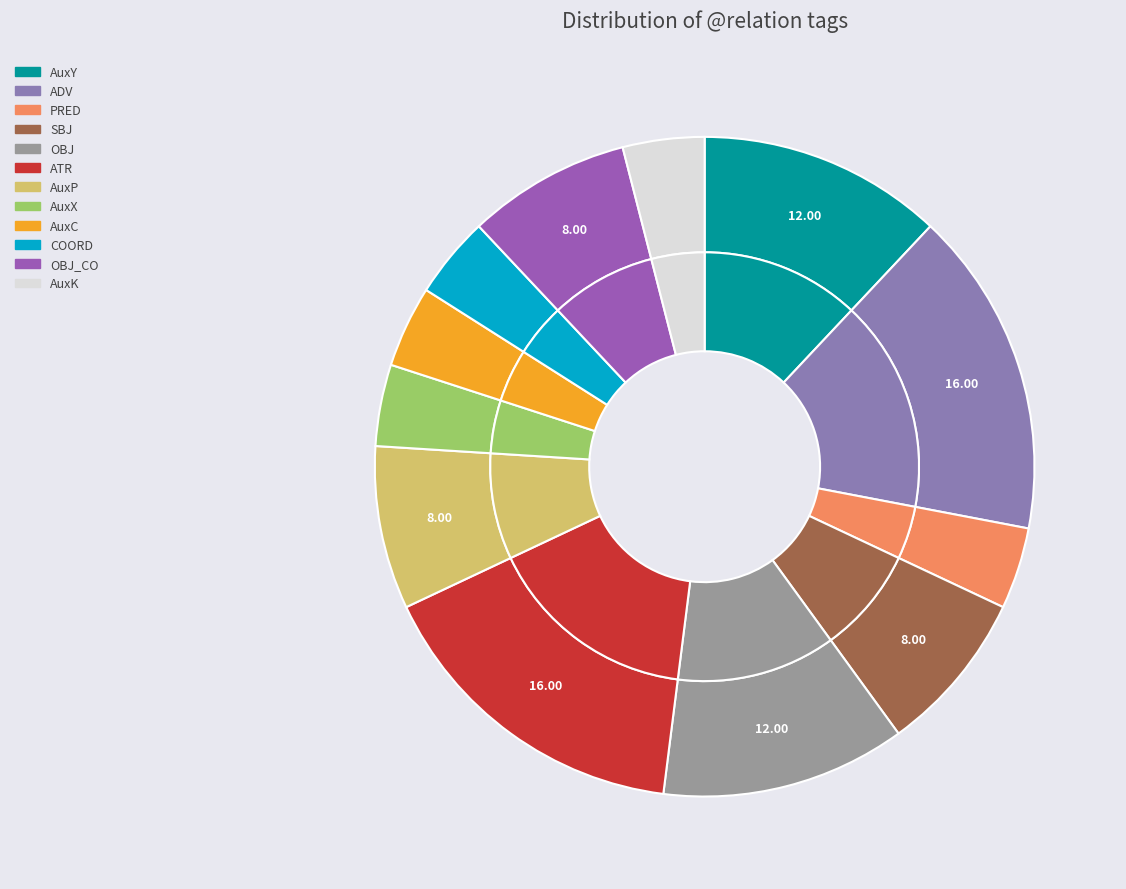

How many slices are in this pie chart?

12